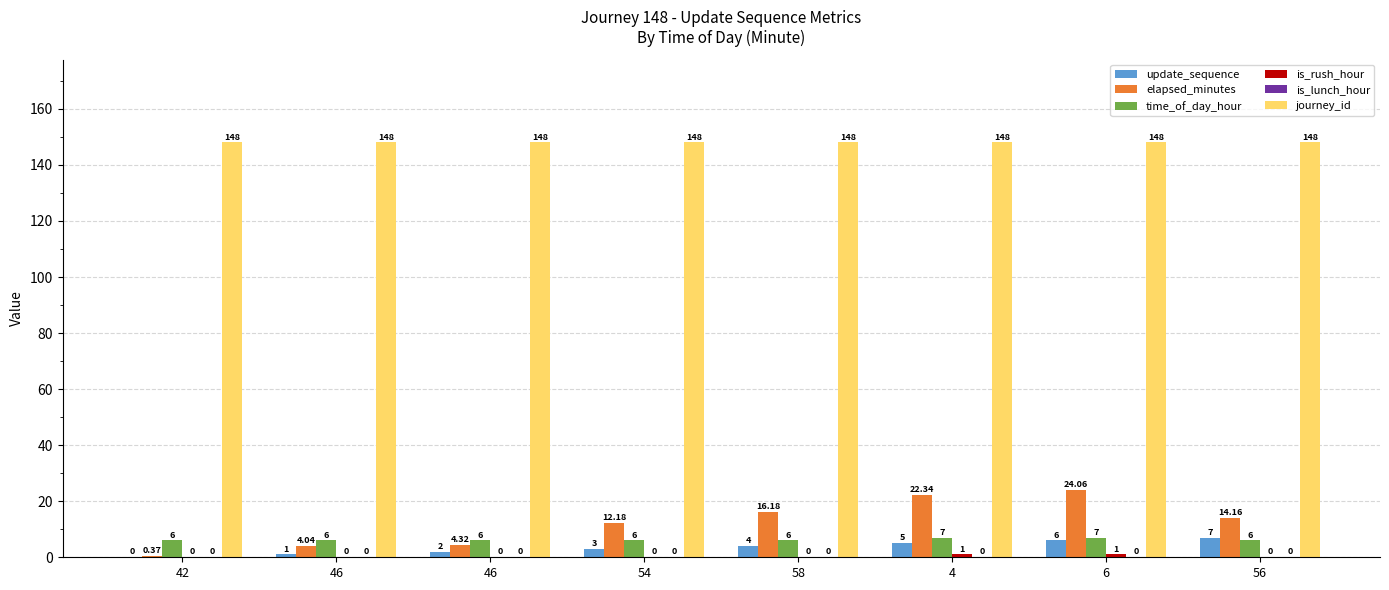

Rank the series at 54 from highest to lowest value.

journey_id, elapsed_minutes, time_of_day_hour, update_sequence, is_rush_hour, is_lunch_hour